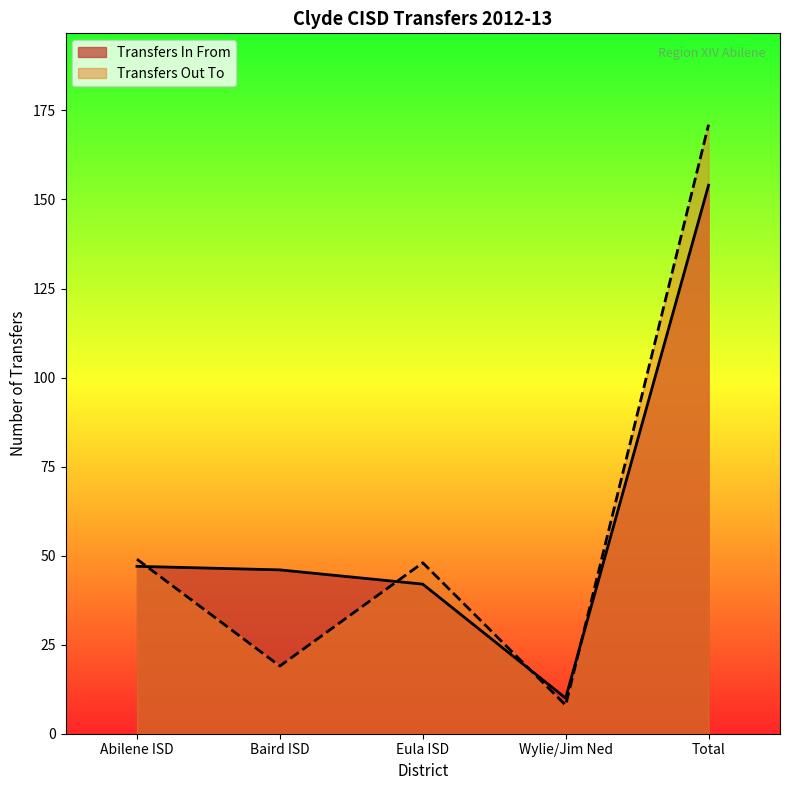

What is the value of the 3rd point from the left?

42